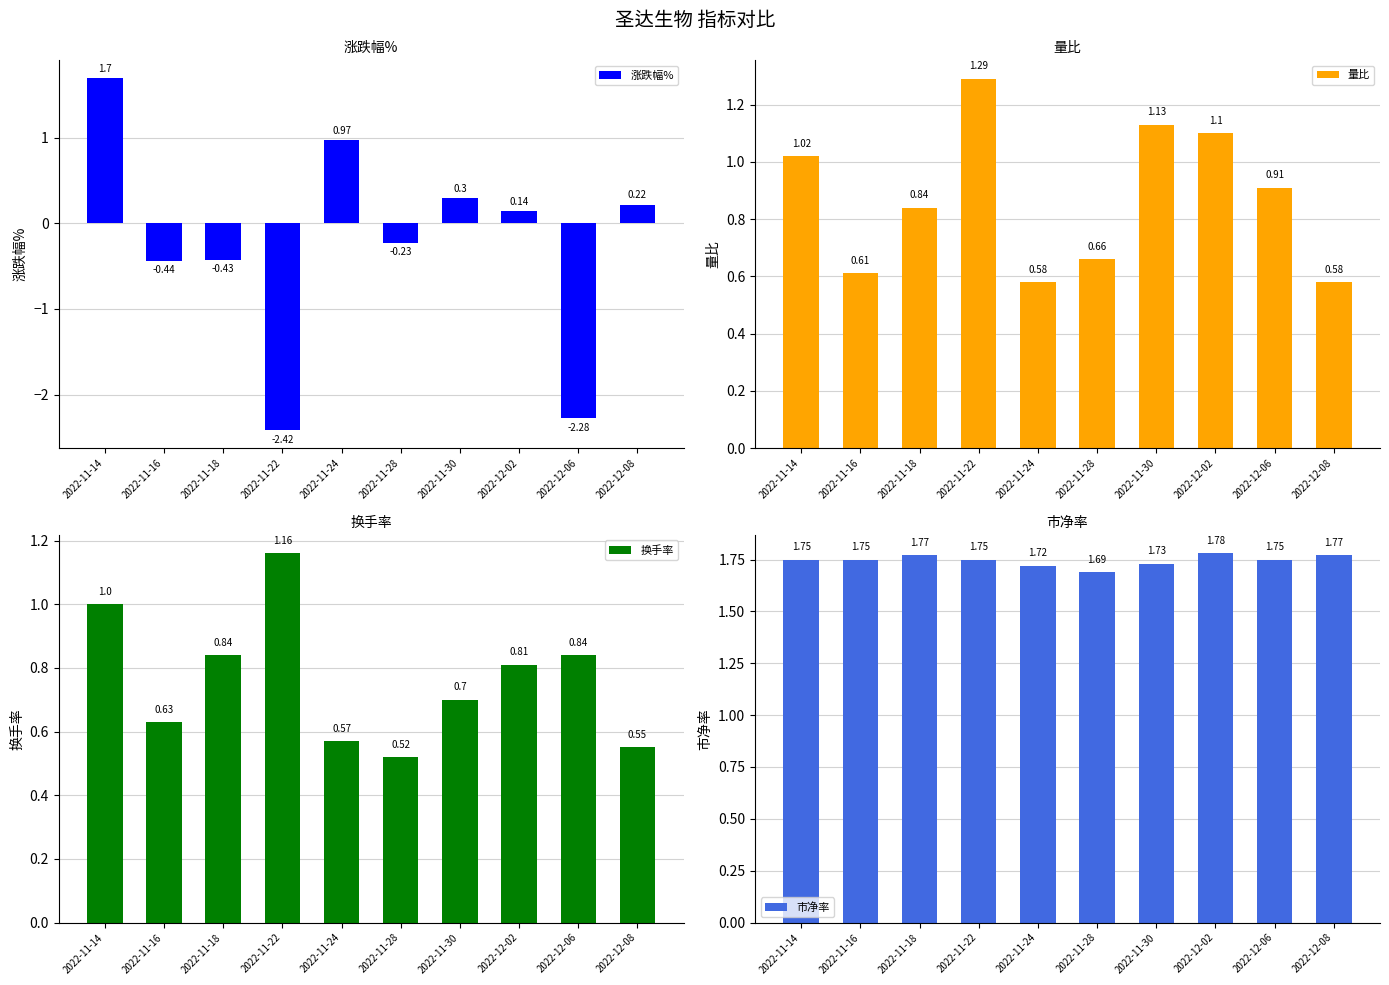

What value does the 换手率 series have at 2022-11-28?

0.5